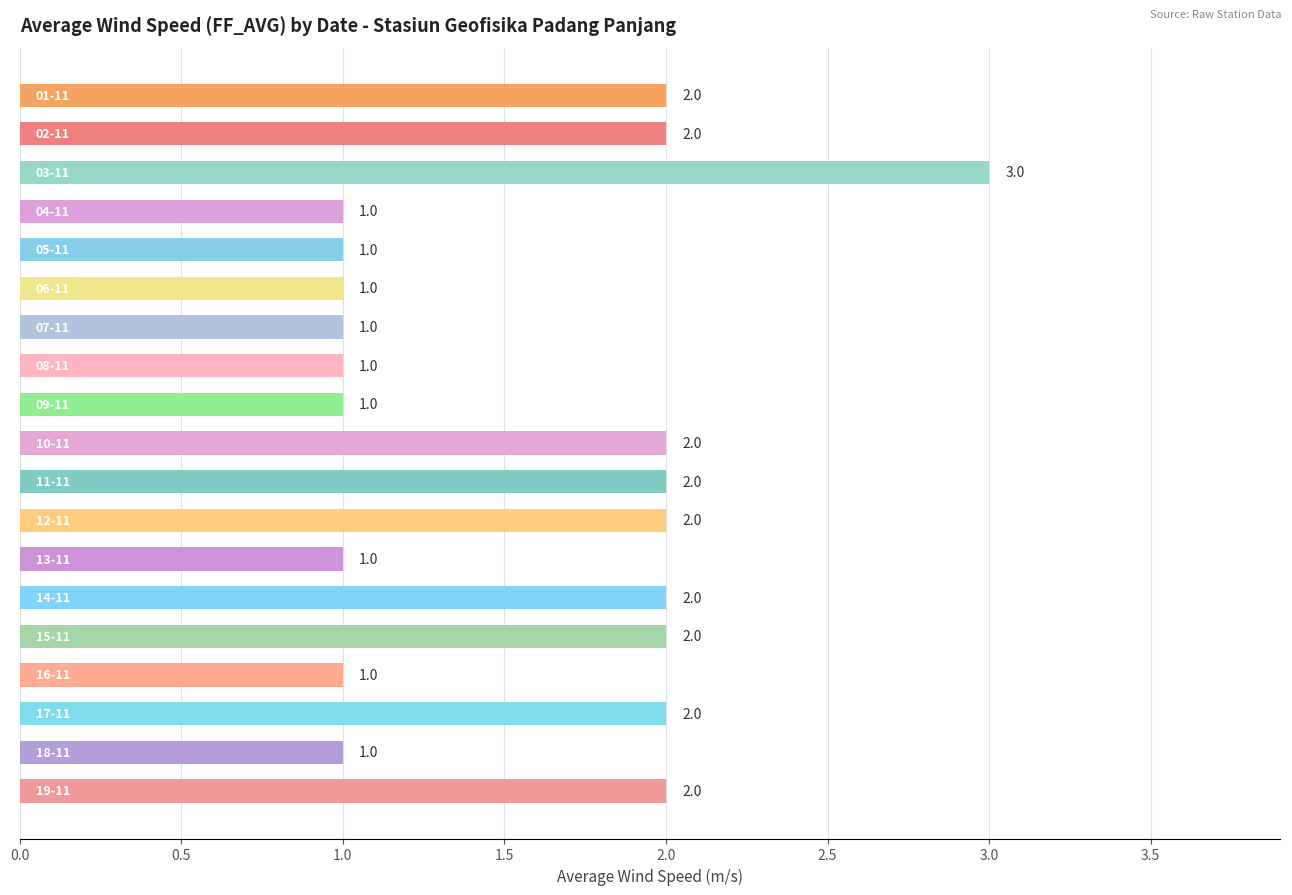

Count the values in the range 1 to 2.

18